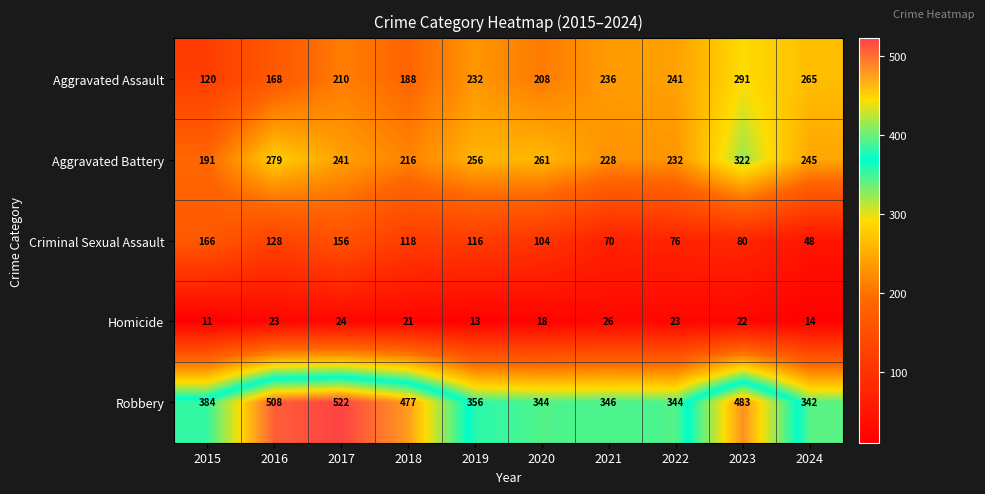

What is the difference between the second highest and second lowest values in the Aggravated Assault series?

97